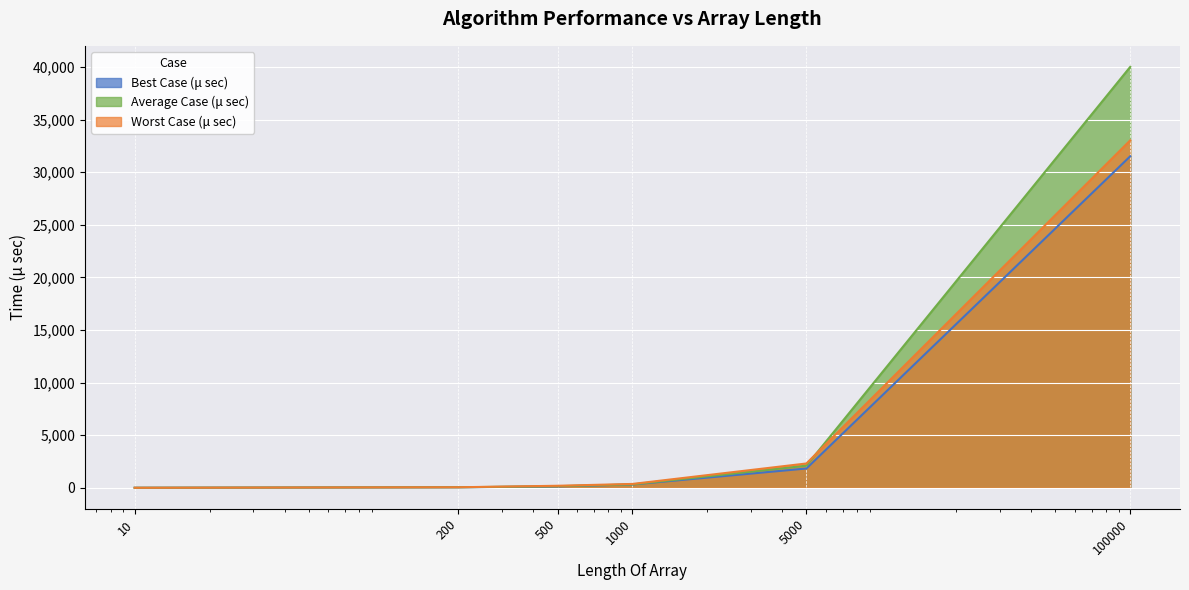

Reading left to right, transcribe all the data shown in this chart.

Best Case (μ sec): 1	44	131	314	1833	31513
Average Case (μ sec): 1	49	152	321	2102	40011
Worst Case (μ sec): 1	50	191	366	2311	33028